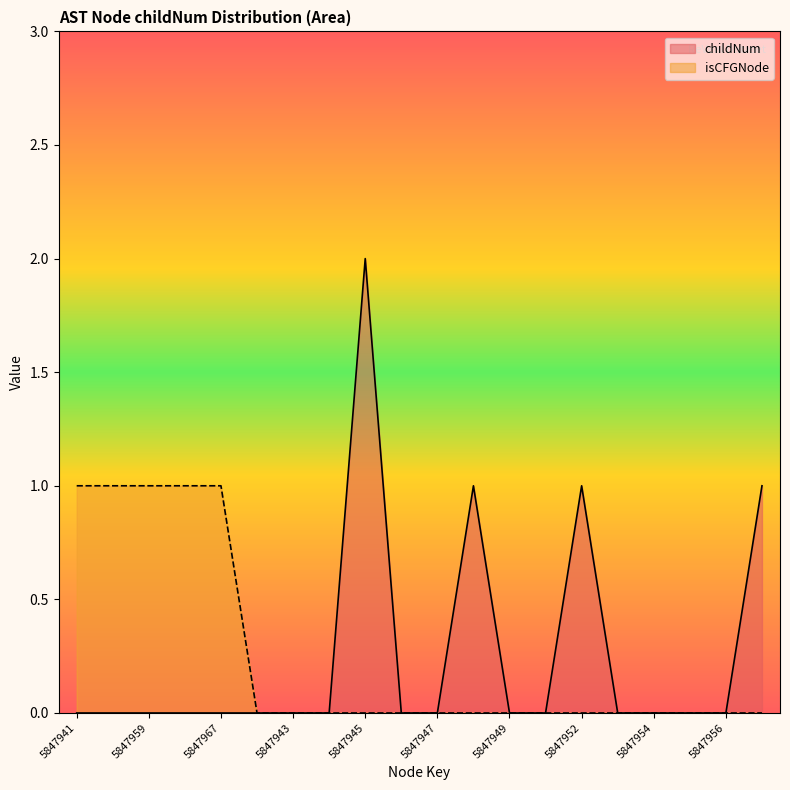

The value of isCFGNode_count at 5847947 is 0. True or false?

True